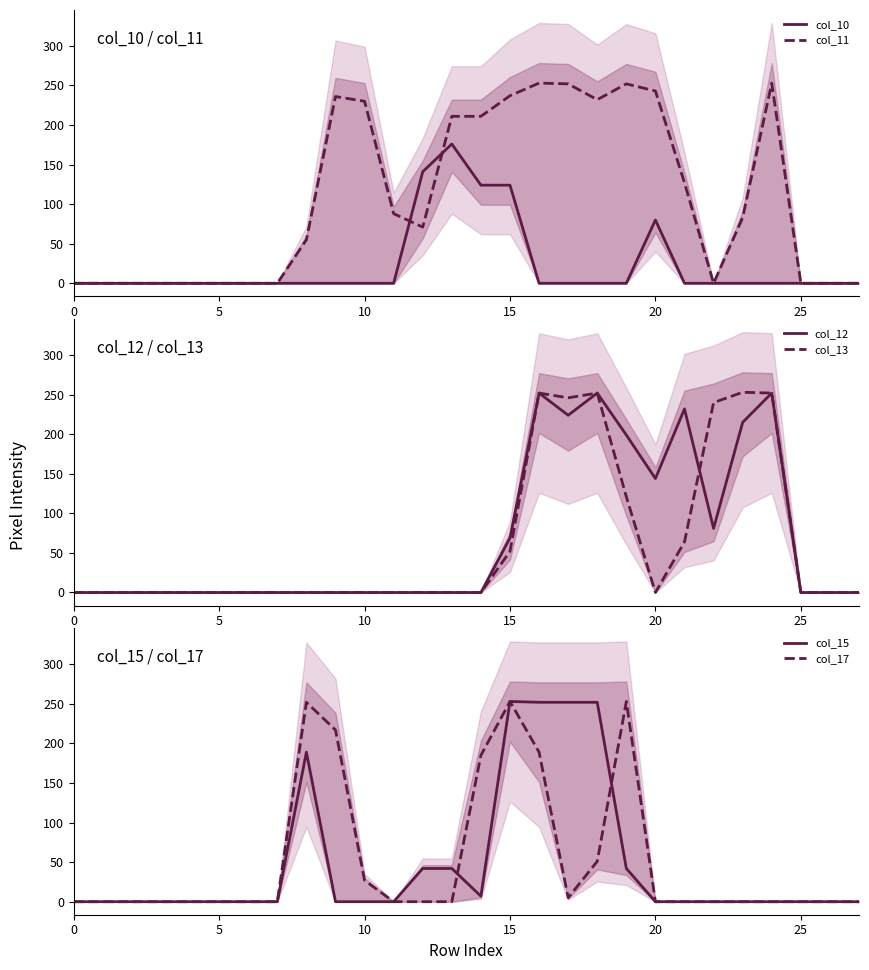

Reading left to right, extract all data points from this chart.

col_10: 0	0	0	0	0	0	0	0	0	0	0	0	141	176	124	124	0	0	0	0	80	0	0	0	0	0	0	0
col_11: 0	0	0	0	0	0	0	0	55	236	230	88	71	211	211	237	253	252	232	252	243	127	0	83	253	0	0	0
col_12: 0	0	0	0	0	0	0	0	0	0	0	0	0	0	0	69	252	224	252	199	144	232	81	215	252	0	0	0
col_13: 0	0	0	0	0	0	0	0	0	0	0	0	0	0	0	52	252	246	252	121	0	64	240	253	252	0	0	0
col_15: 0	0	0	0	0	0	0	0	189	0	0	0	42	42	7	253	252	252	252	42	0	0	0	0	0	0	0	0
col_17: 0	0	0	0	0	0	0	0	252	217	27	0	0	0	185	253	189	5	51	253	0	0	0	0	0	0	0	0